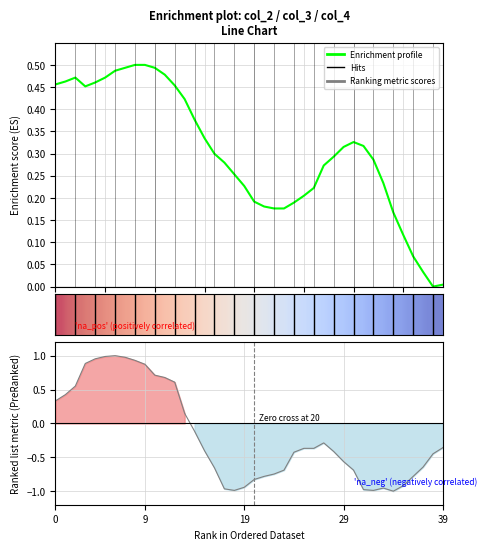

Count the number of categories in the chart.

40